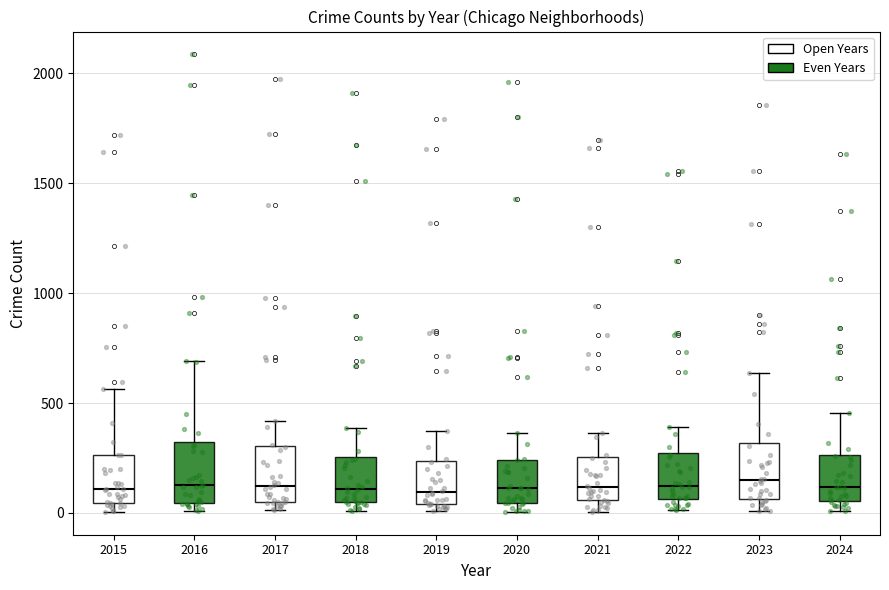

Where is the upper edge of the box at x = 2024 on the y-axis? The values are not printed on the chart, so give them approximately, as read against the axis.

250